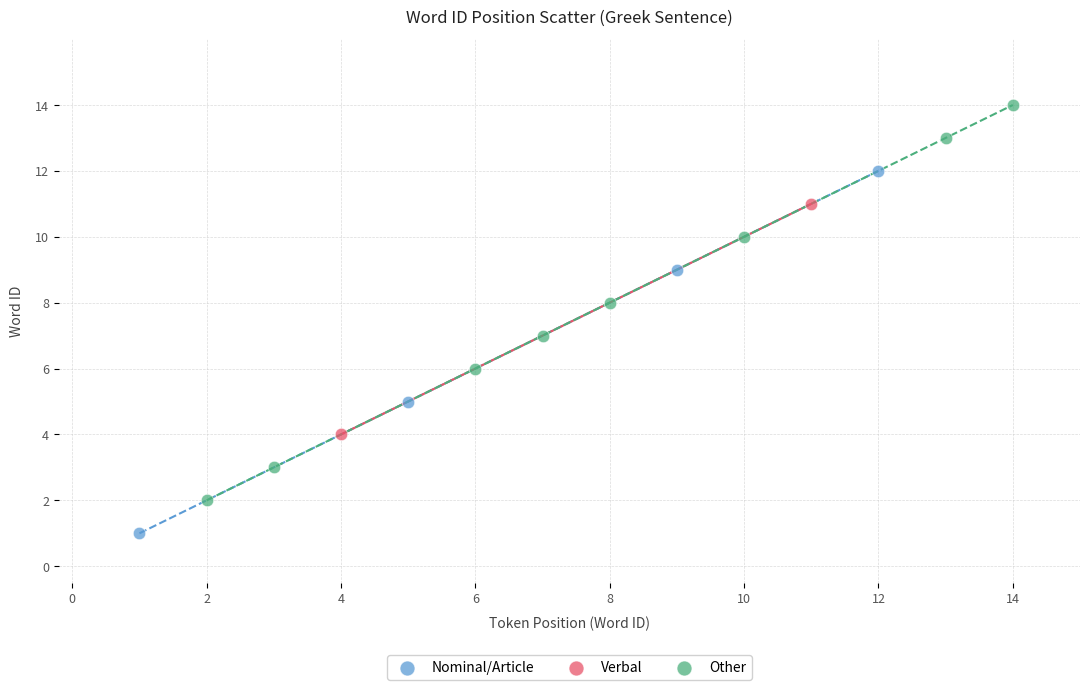

What are all the series names shown in the legend?

Nominal/Article, Verbal, Other